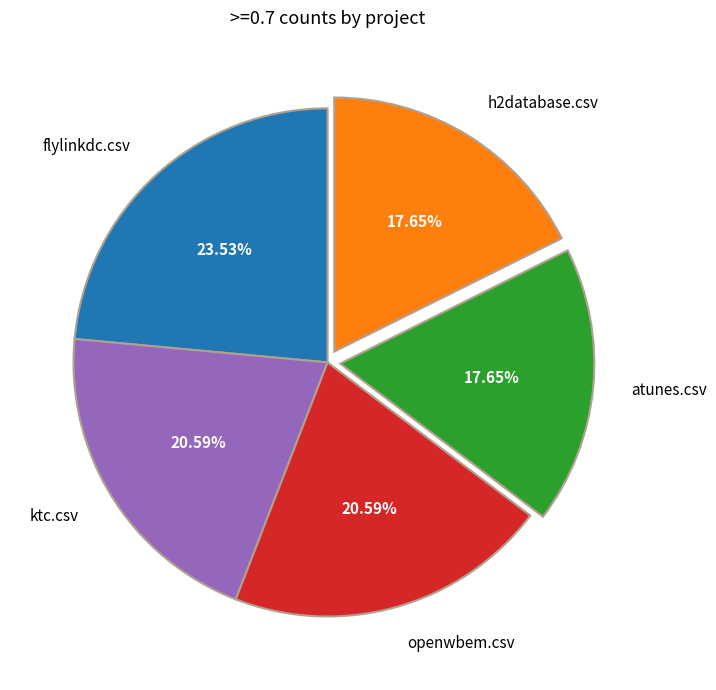

Does h2database.csv represent more than half of the total?

No